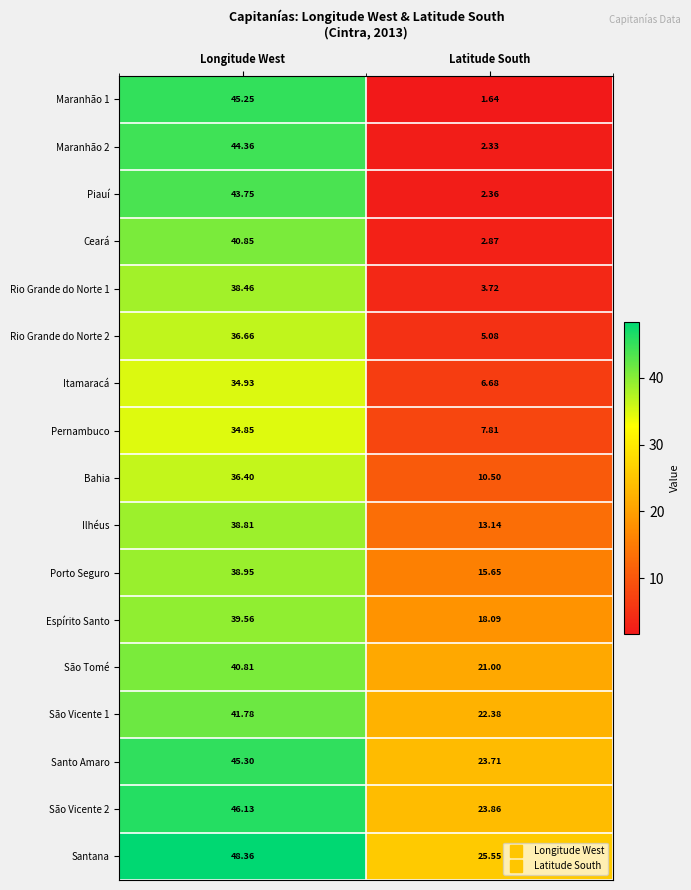

At which category is the sum across all series the highest?

Longitude West